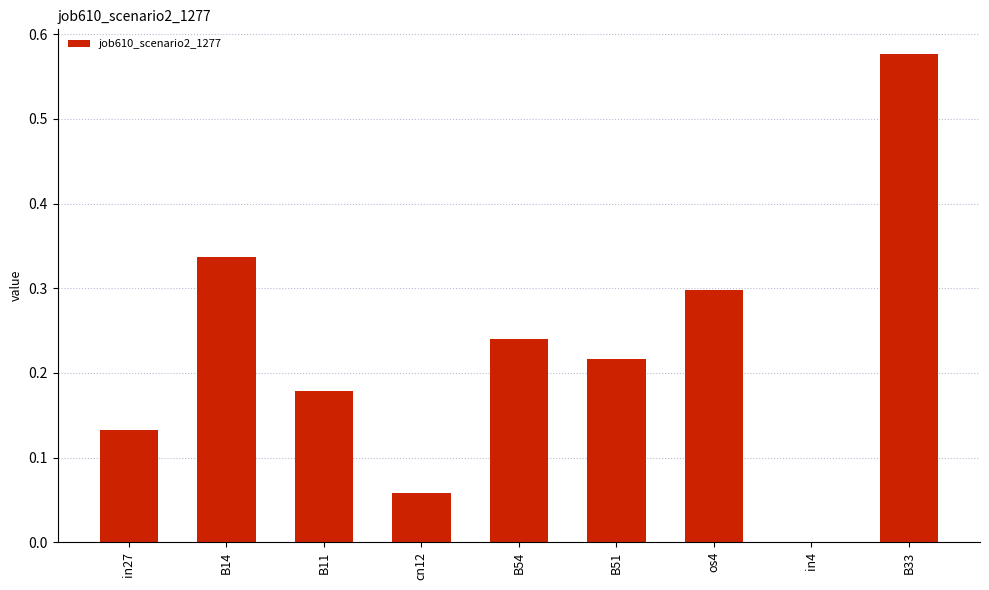

Which label corresponds to the largest value in the chart?

B33